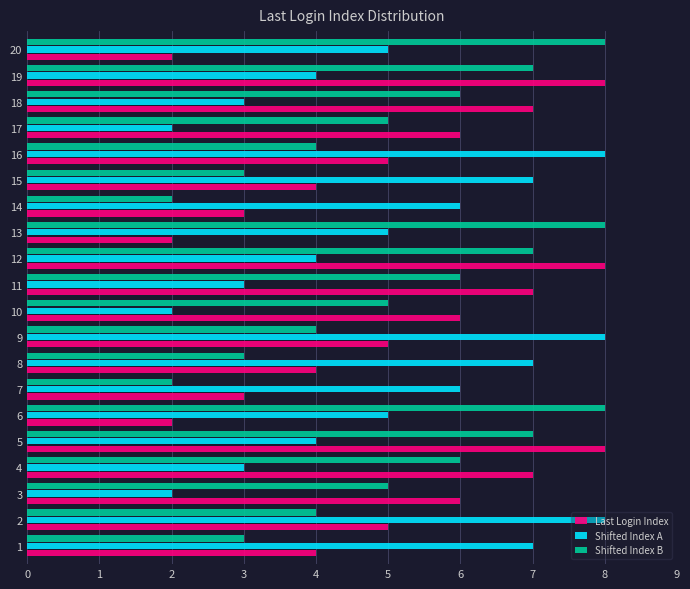

What is the total value across all series at 19?

19